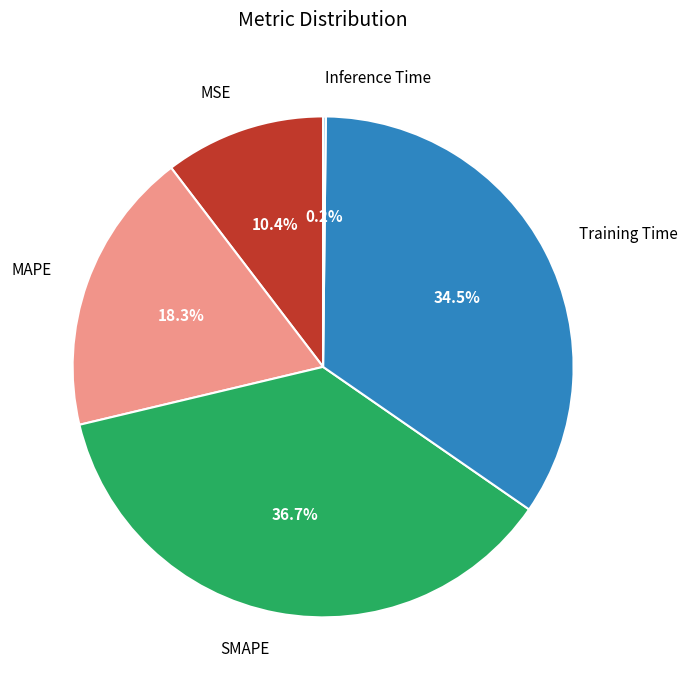

Approximately how many times larger is the value at SMAPE compared to Training Time?

1.1